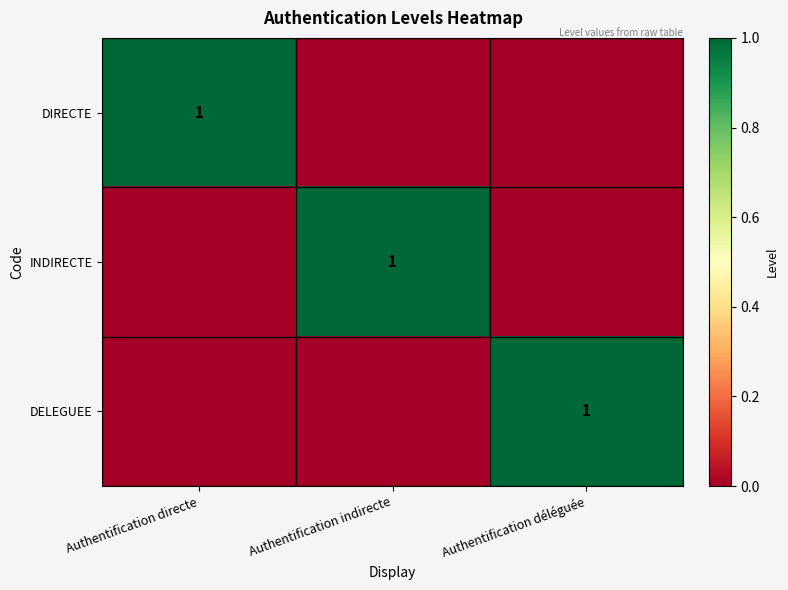

Is it true that INDIRECTE equals 1 at Authentification indirecte?

True